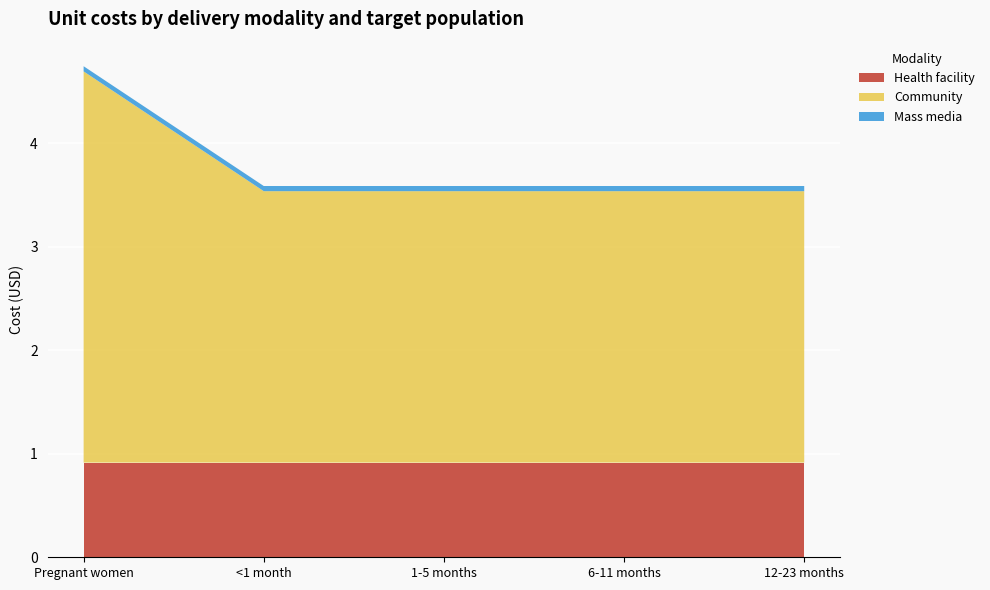

Reading left to right, list all the values displayed in this chart.

Health facility: Pregnant women=0.9	<1 month=0.9	1-5 months=0.9	6-11 months=0.9	12-23 months=0.9
Community: Pregnant women=3.8	<1 month=2.6	1-5 months=2.6	6-11 months=2.6	12-23 months=2.6
Mass media: Pregnant women=0.1	<1 month=0.1	1-5 months=0.1	6-11 months=0.1	12-23 months=0.1